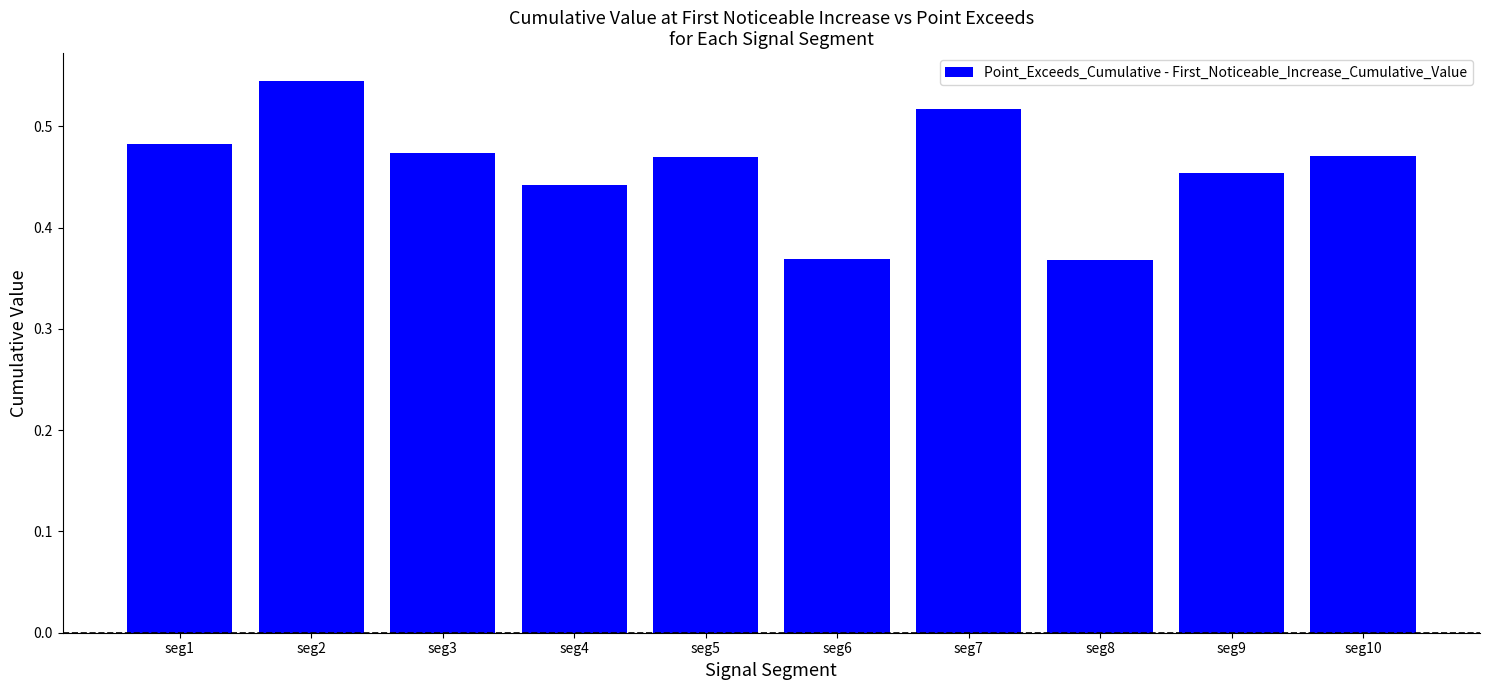

What is the difference between the second highest and minimum values?

0.1